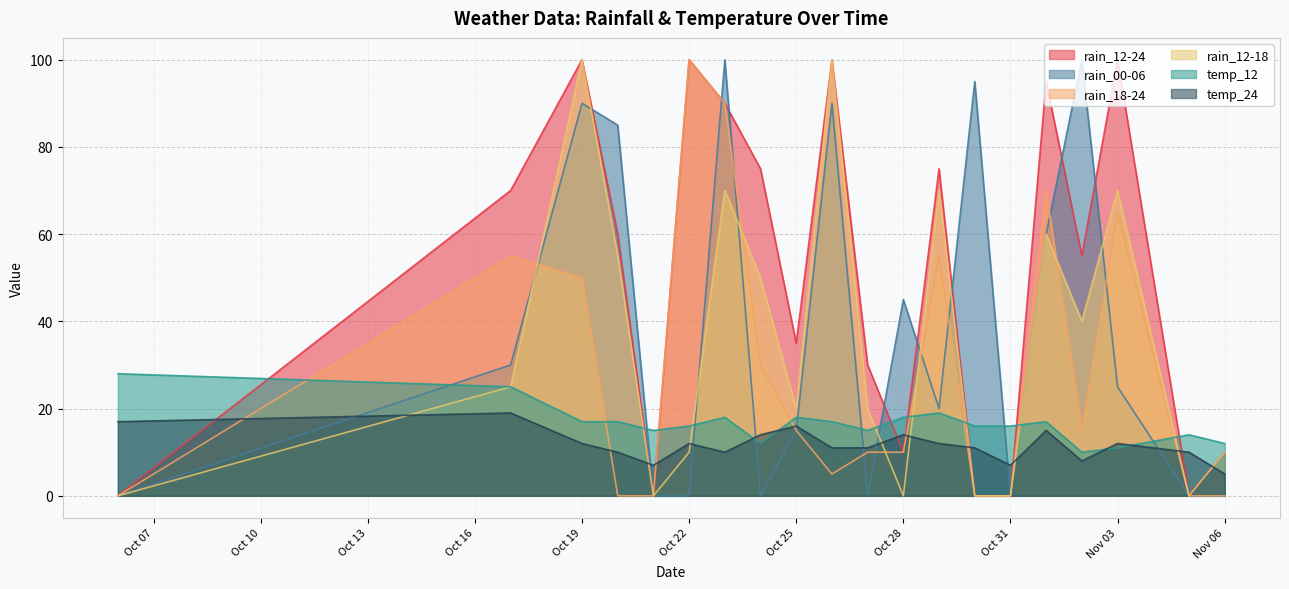

What is the total value across all series at 2023-10-23?

378